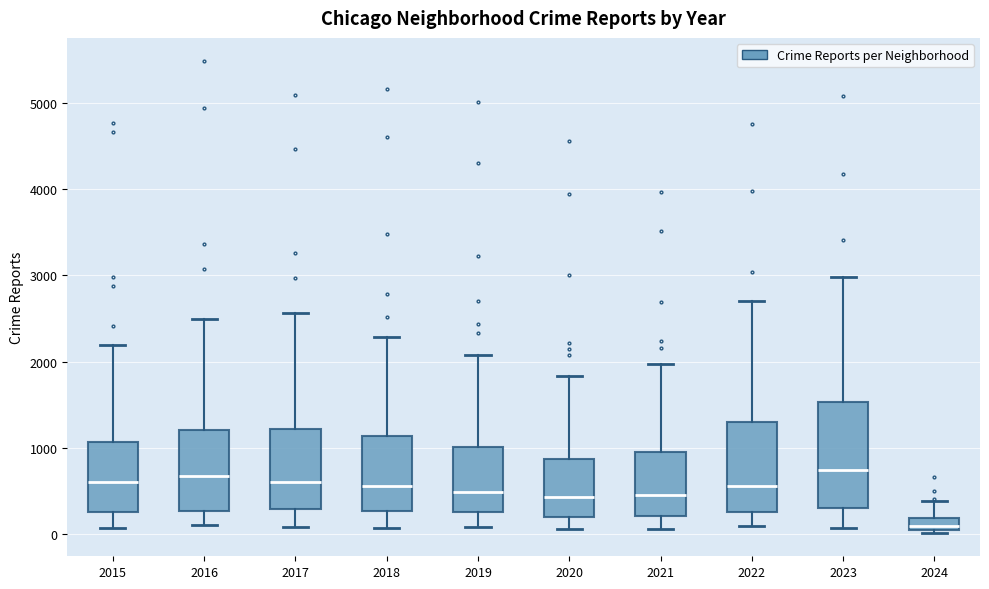

Comparing the boxes themselves (not the whiskers), which one is the tallest?

2023